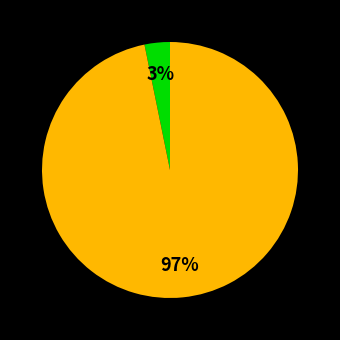

Is there any slice that represents more than half of the pie?

Yes